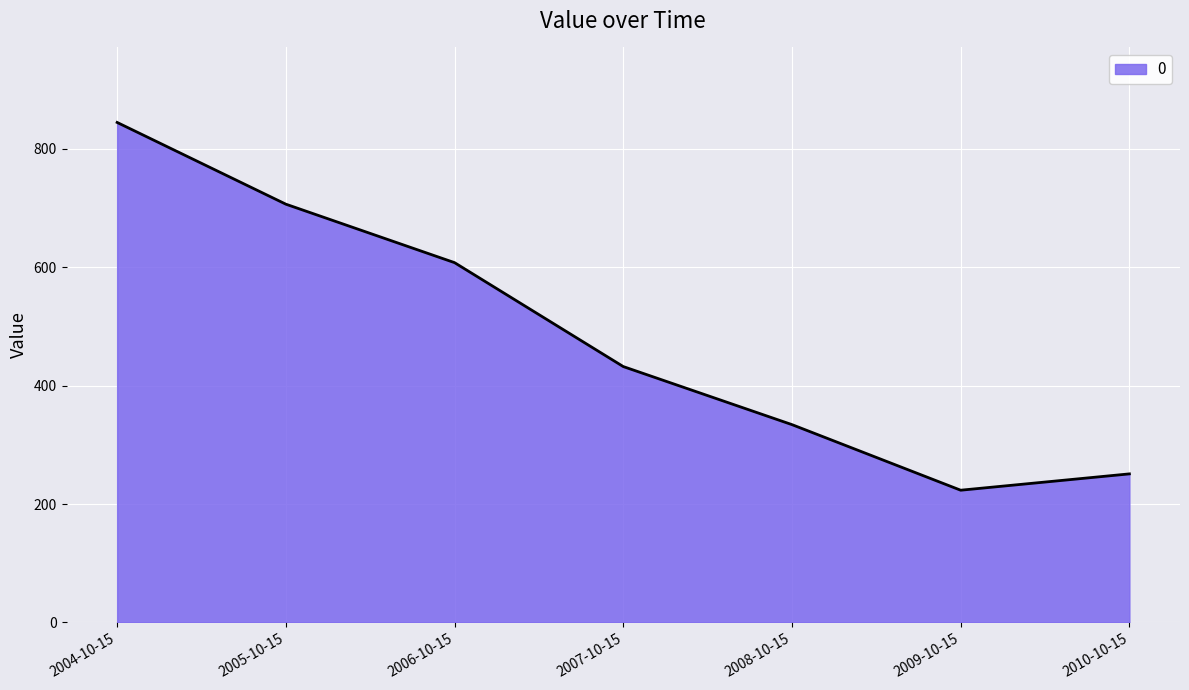

What is the average value?

485.6